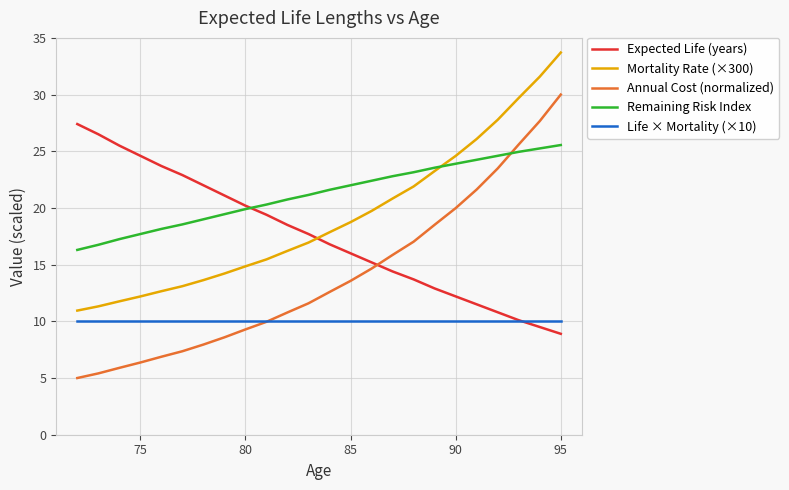

List the series in order of their peak value, lowest first.

Life × Mortality (×10), Remaining Risk Index, Expected Life (years), Annual Cost (normalized), Mortality Rate (×300)